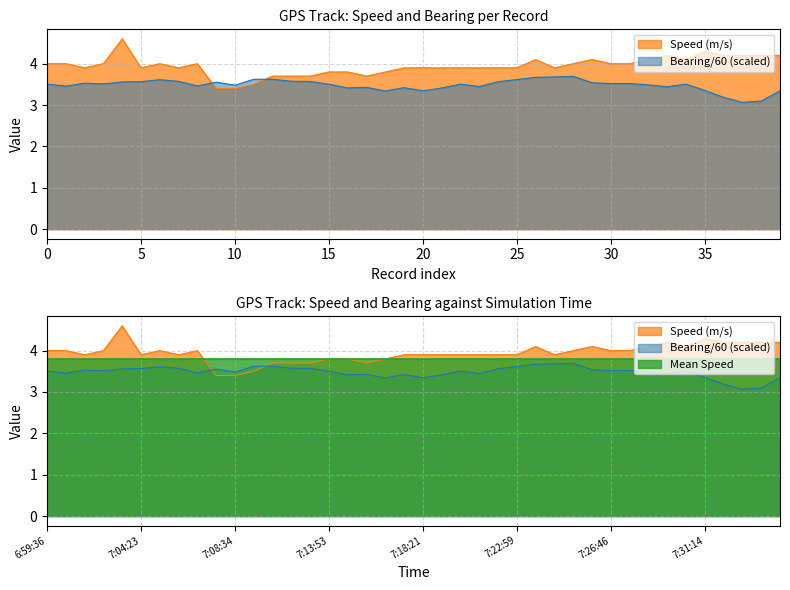

What is the minimum value shown in the chart?

3.1